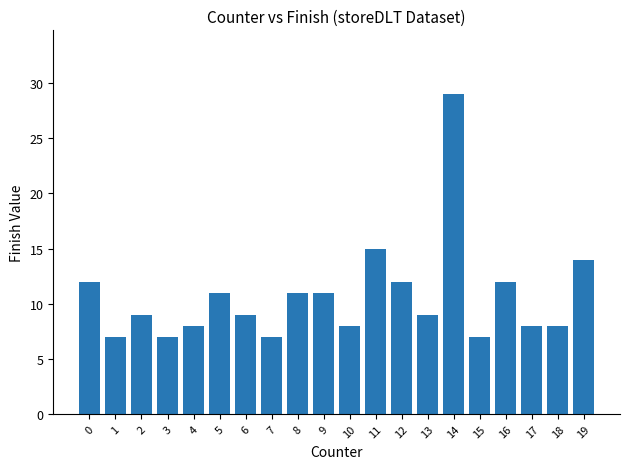

Approximately how many times larger is the value at 6 compared to 10?

1.1